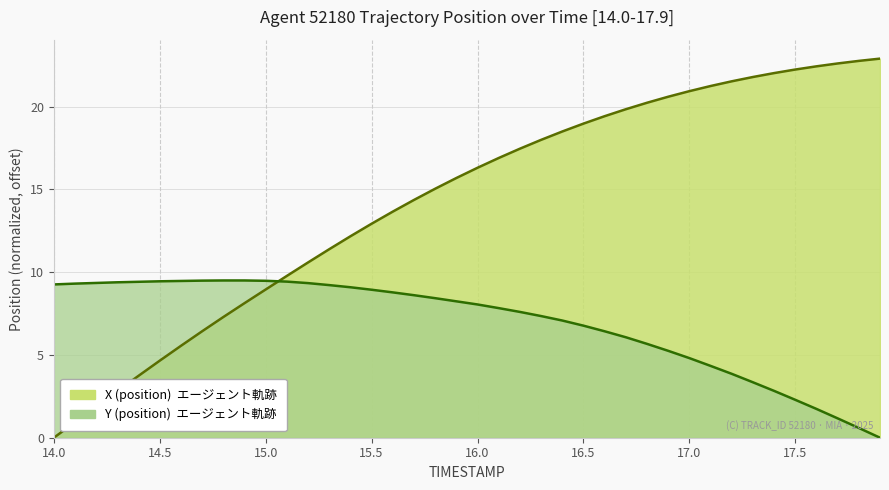

Which series has the widest spread of values?

X (position)